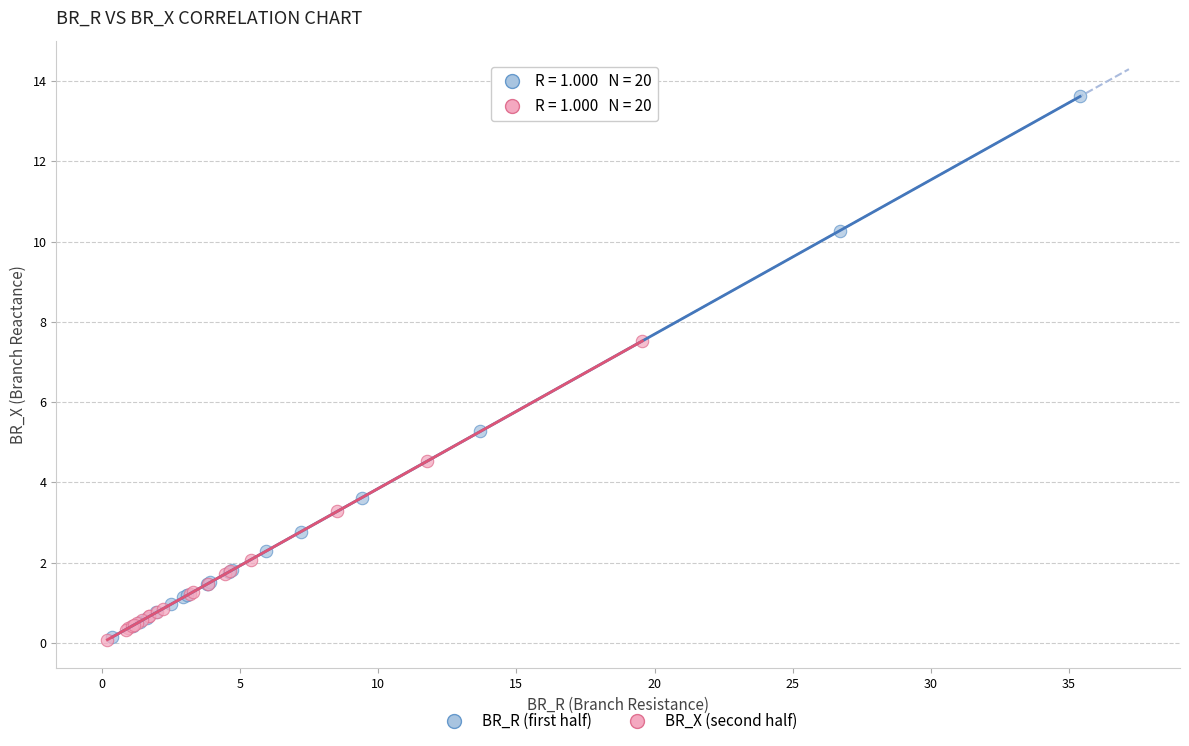

Which series contains the highest Y value?

BR_R (first half)